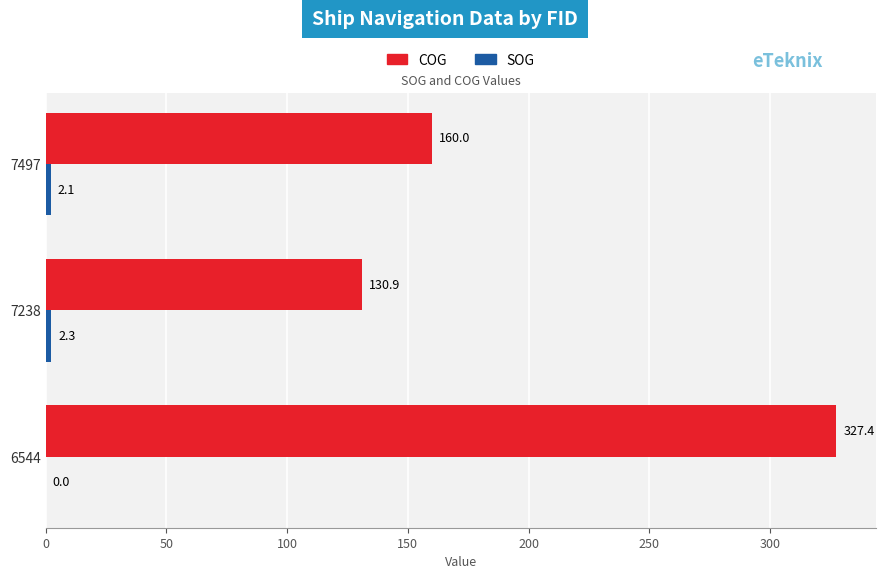

True or false: COG has a value of 107.6 at 6544.

False